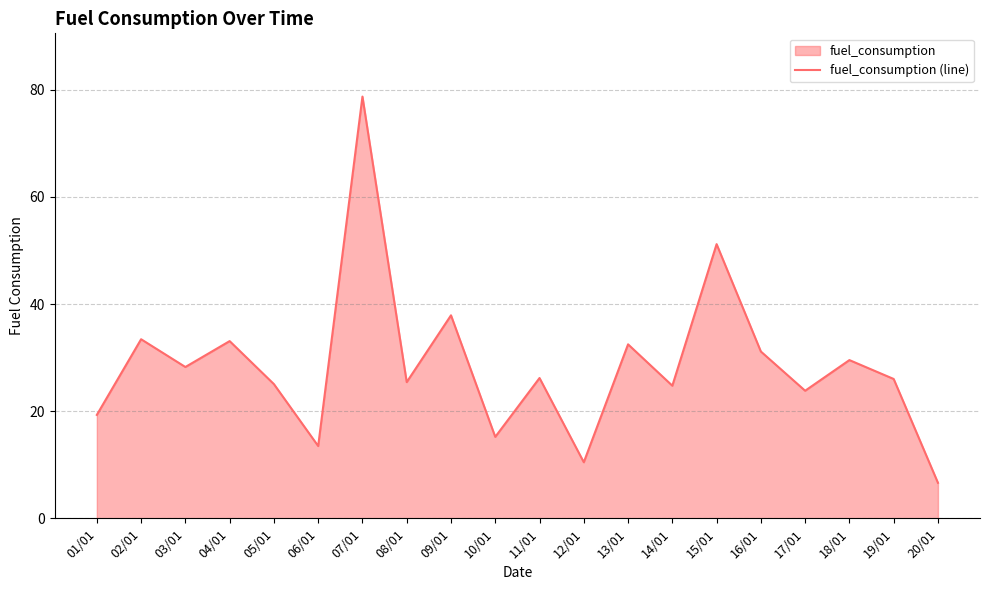

What is the label of the 4th point from the right?

17/01